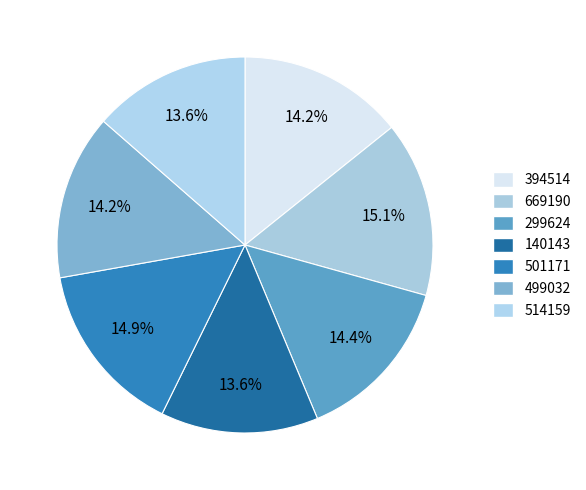

Does 394514 account for over 50% of the chart?

No